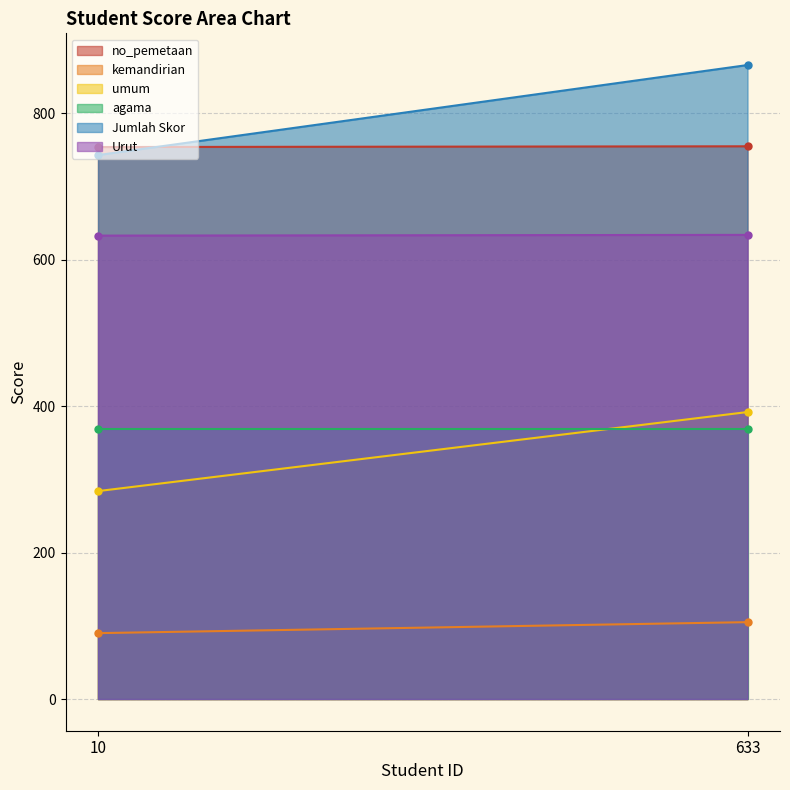

How many series are shown in this chart?

6